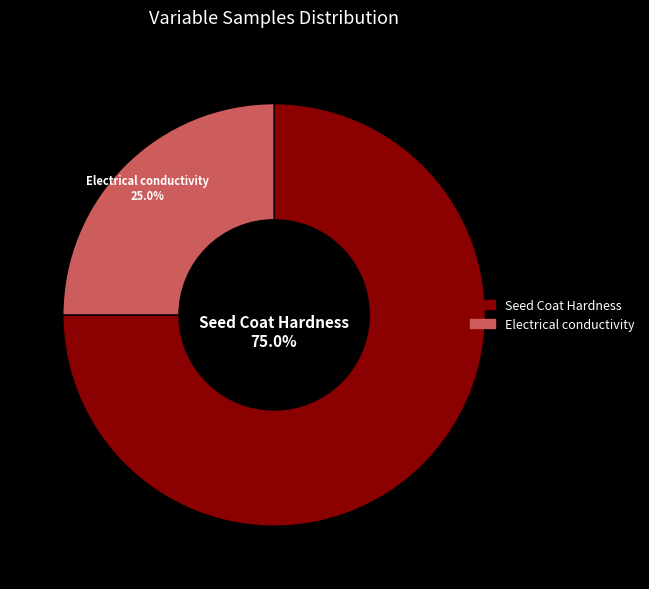

Rank the categories by value from highest to lowest.

Seed Coat Hardness, Electrical conductivity